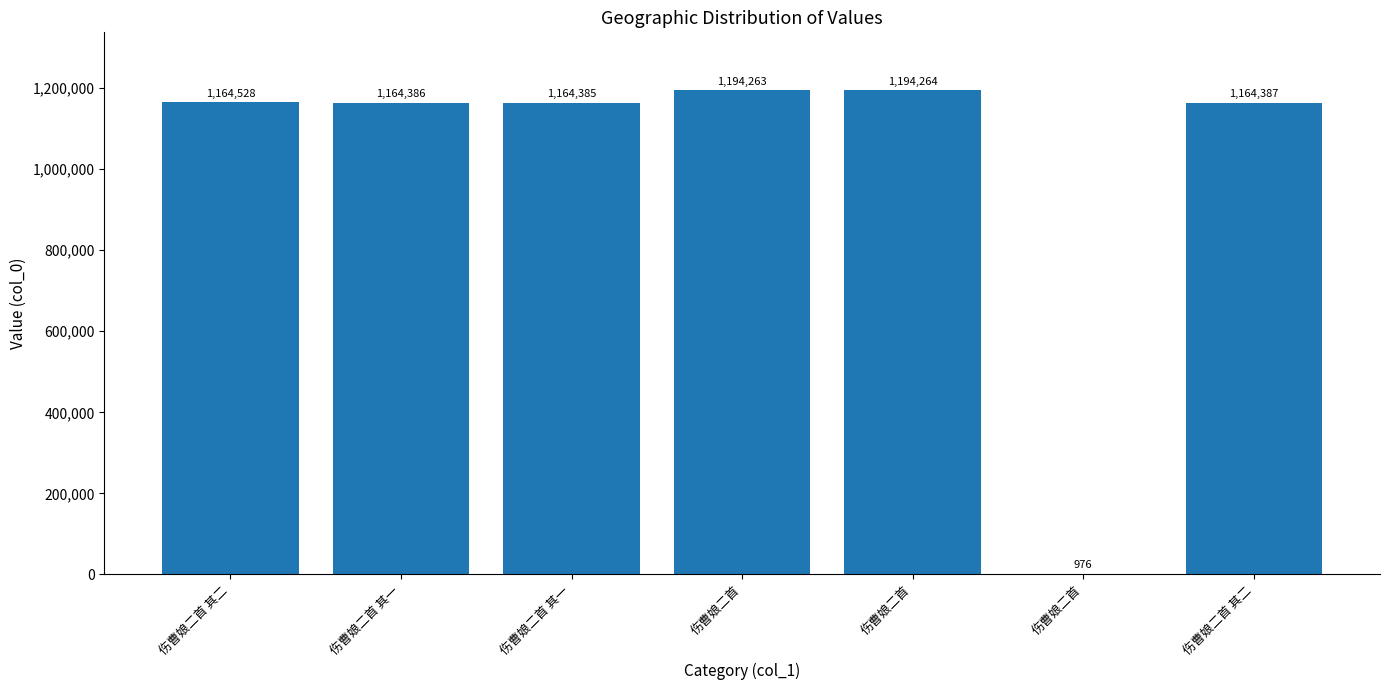

What is the sum of all values?

7047189